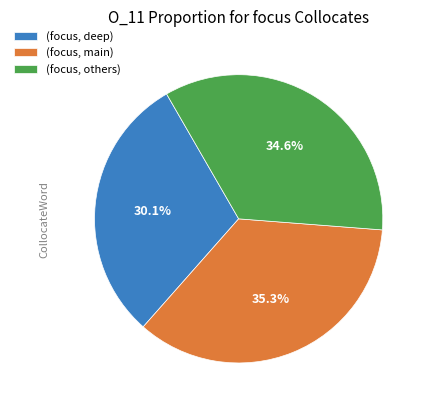

What is the ratio of the value at (focus, others) to the value at (focus, deep)?

1.1